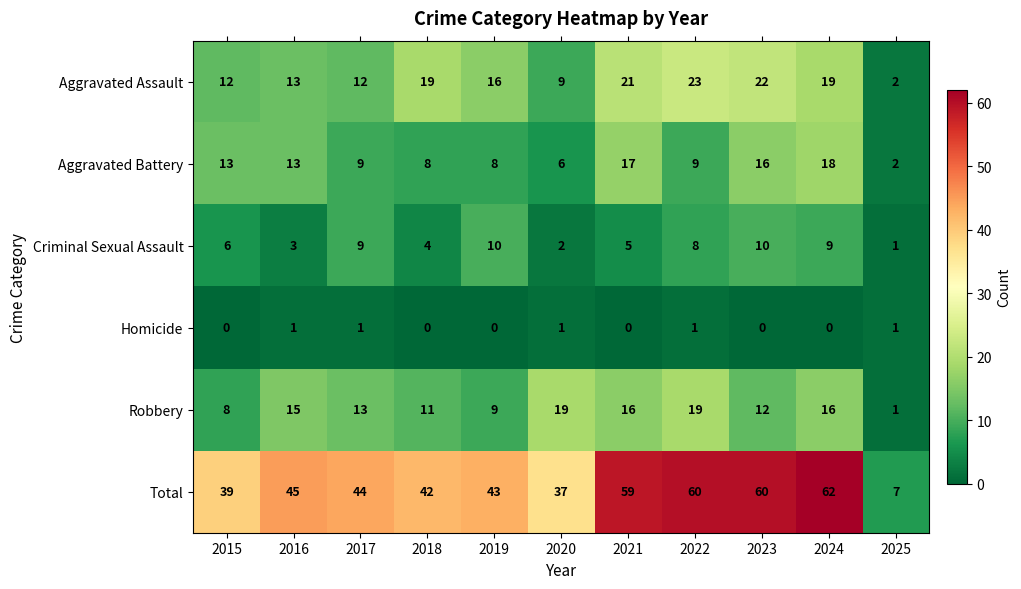

Is it true that Criminal Sexual Assault equals 2 at 2018?

False